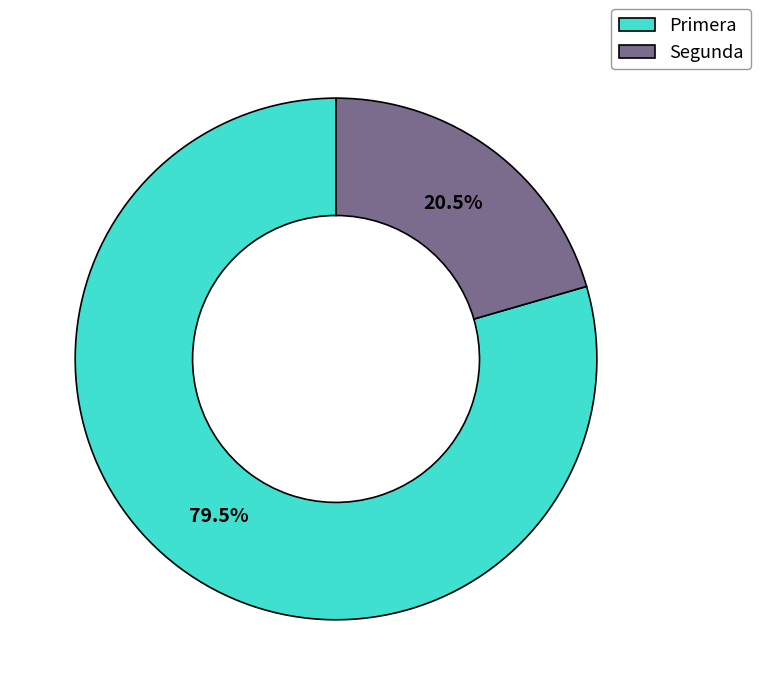

Combined, what portion of the pie is Segunda and Primera?

100.0%